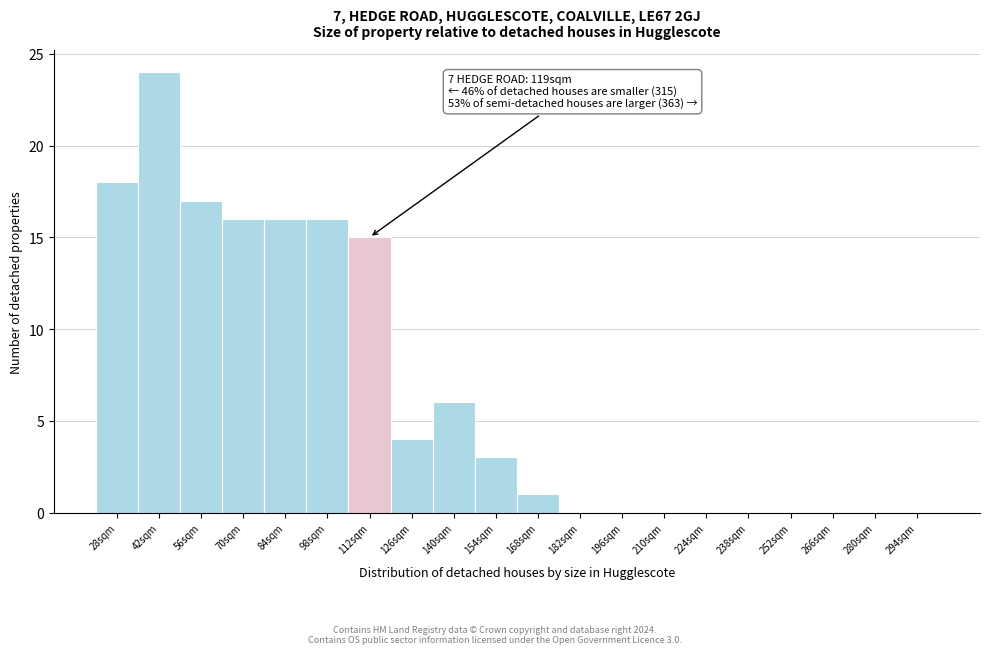

Reading left to right, transcribe all the data shown in this chart.

28sqm=18	42sqm=24	56sqm=17	70sqm=16	84sqm=16	98sqm=16	112sqm=15	126sqm=4	140sqm=6	154sqm=3	168sqm=1	182sqm=0	196sqm=0	210sqm=0	224sqm=0	238sqm=0	252sqm=0	266sqm=0	280sqm=0	294sqm=0